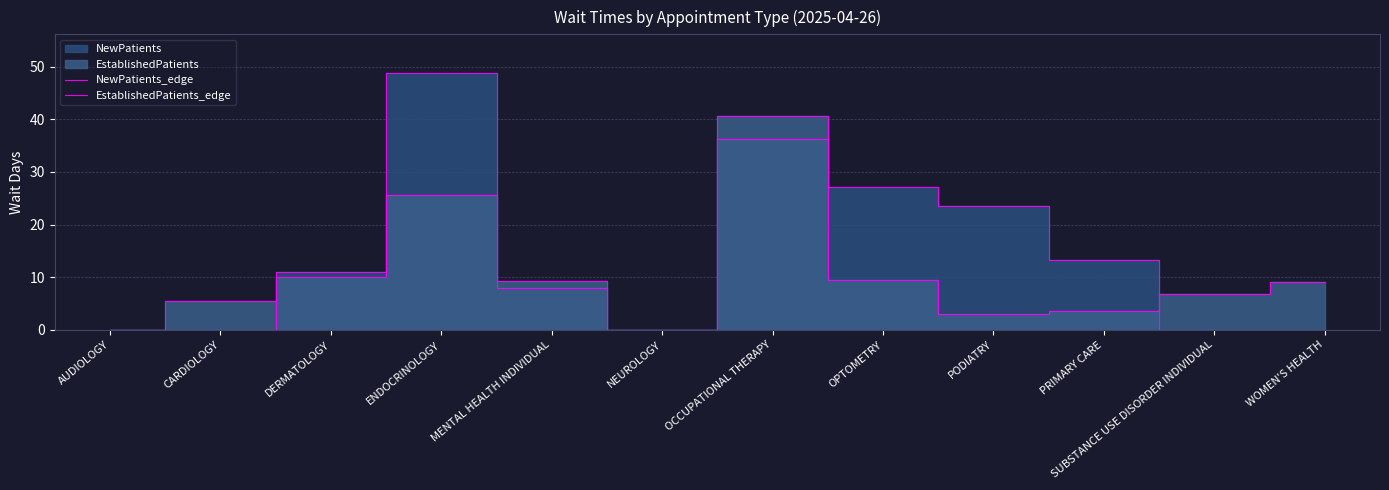

At which label does EstablishedPatients_edge reach its minimum?

AUDIOLOGY